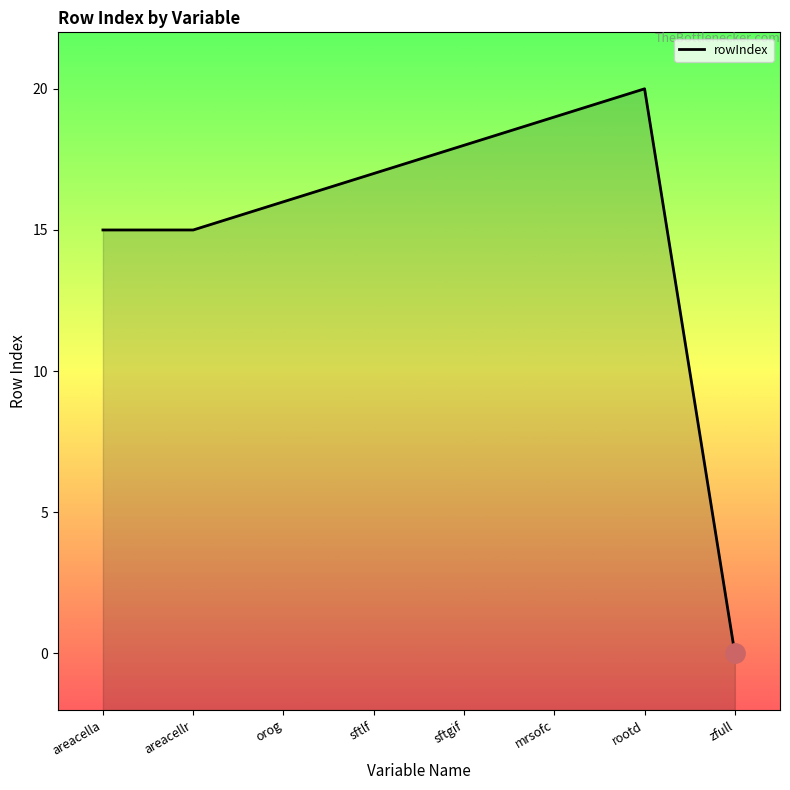

What position from the right is orog?

6